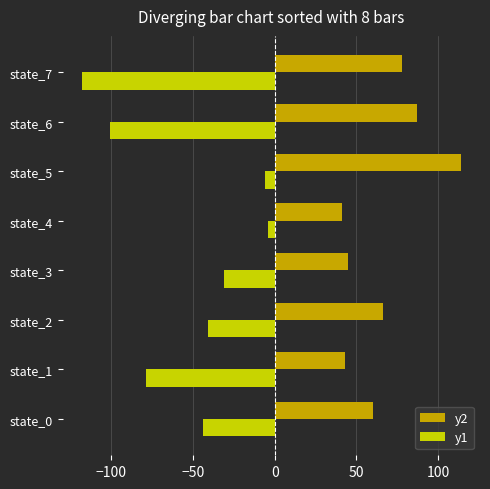

At state_0, list the series in order from smallest to largest.

y1, y2